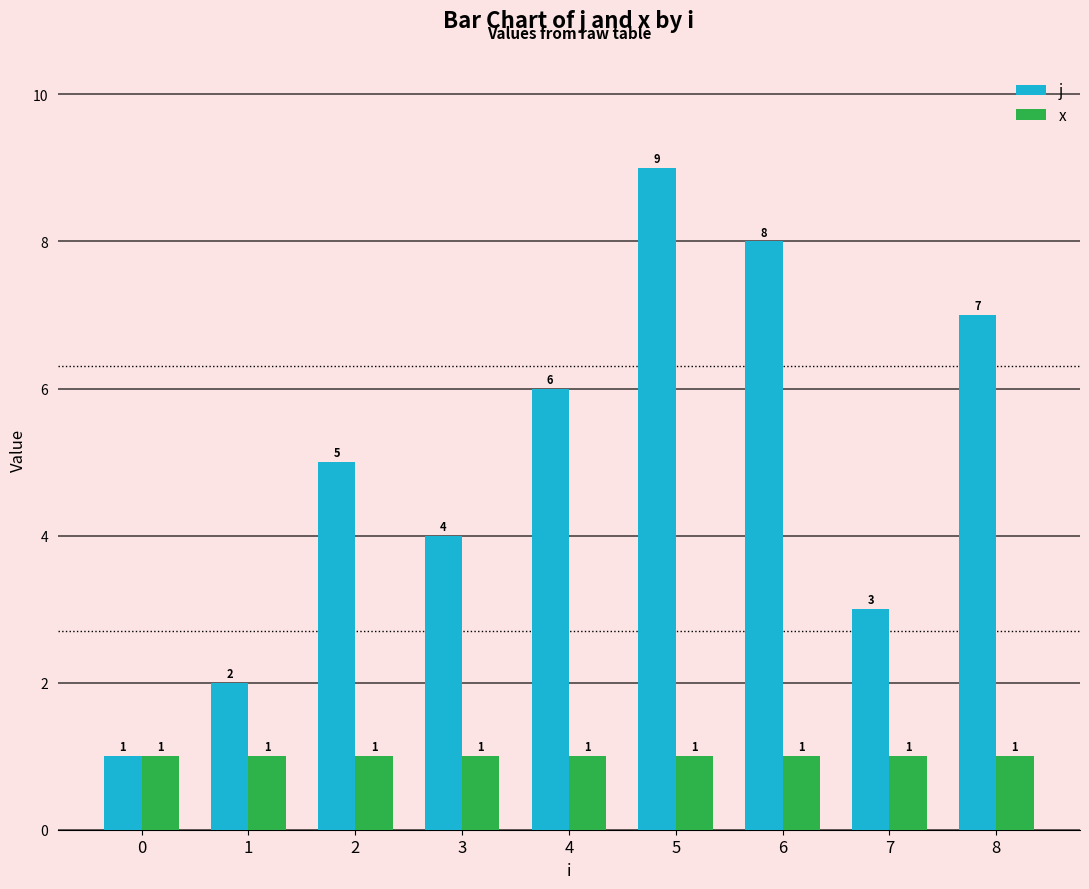

What are all the series names shown in the legend?

j, x